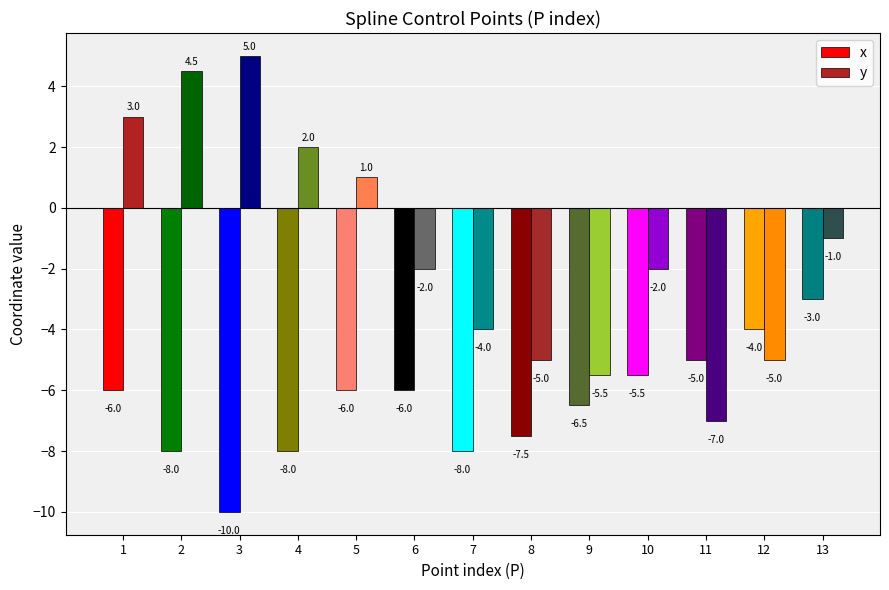

Where is y nearest to the value -1?

13